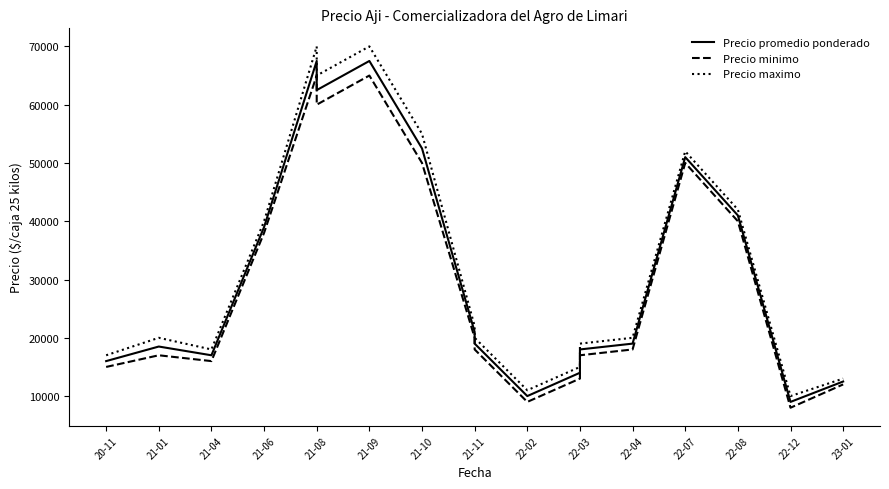

At which label does Precio minimo reach its peak?

21-08